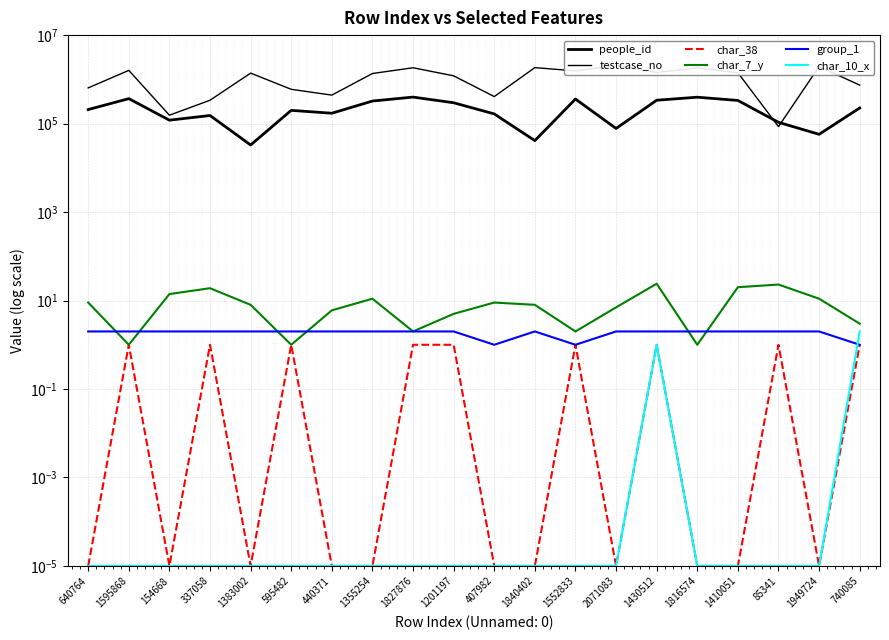

At which category is the sum across all series the highest?

1827876